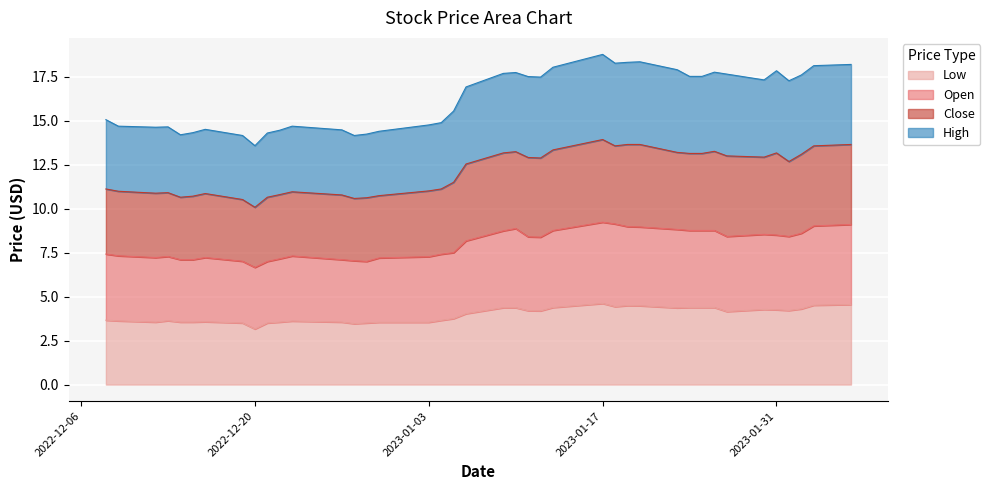

What is the lowest value of the Low series?

3.2